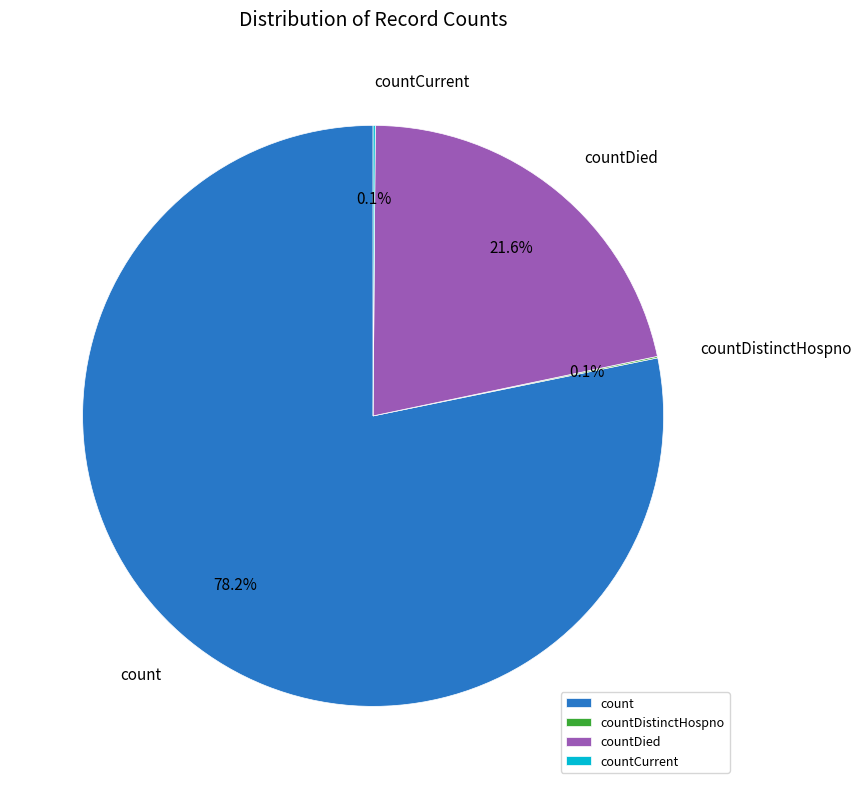

Which slice is the largest?

count